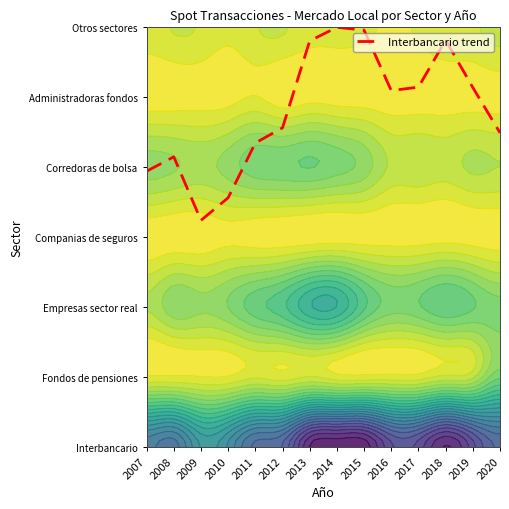

Reading left to right, extract all data points from this chart.

3.9	4.1	3.2	3.6	4.3	4.6	5.8	6.0	6.0	5.1	5.1	5.8	5.1	4.5